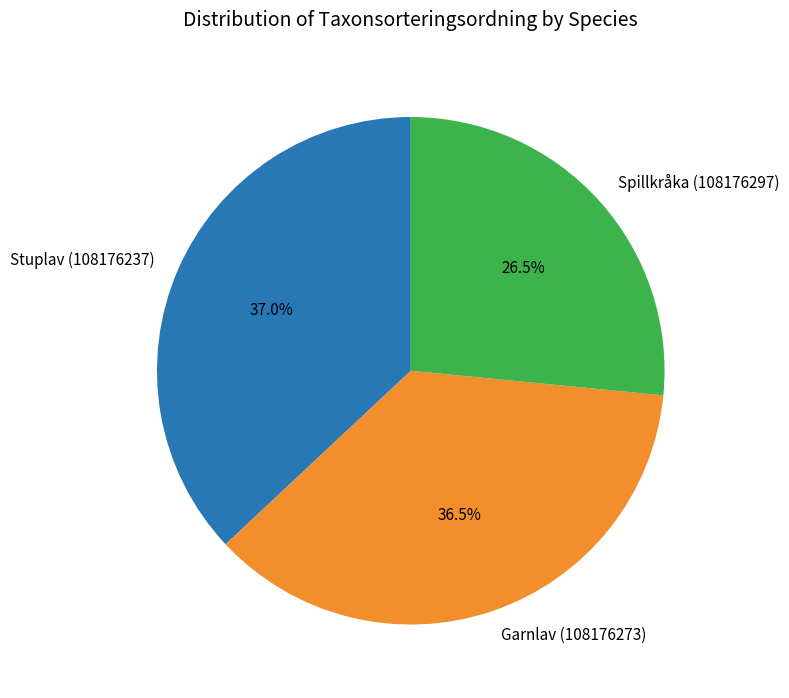

Does any single category account for the majority?

No